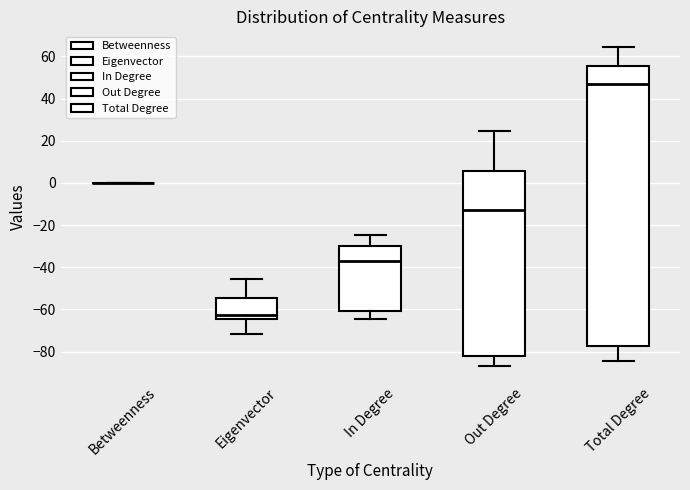

Reading left to right, read every box against the y-axis: the position of its median line, the range the box covers, and the ends of its whiskers. The values are not printed on the chart, so give them approximately, as read against the axis.

Betweenness: box collapsed to a line at 0, whiskers 0 to 0
Eigenvector: median -62, box -64 to -54, whiskers -72 to -46
In Degree: median -38, box -60 to -30, whiskers -64 to -24
Out Degree: median -12, box -82 to 6, whiskers -86 to 24
Total Degree: median 46, box -78 to 56, whiskers -84 to 64